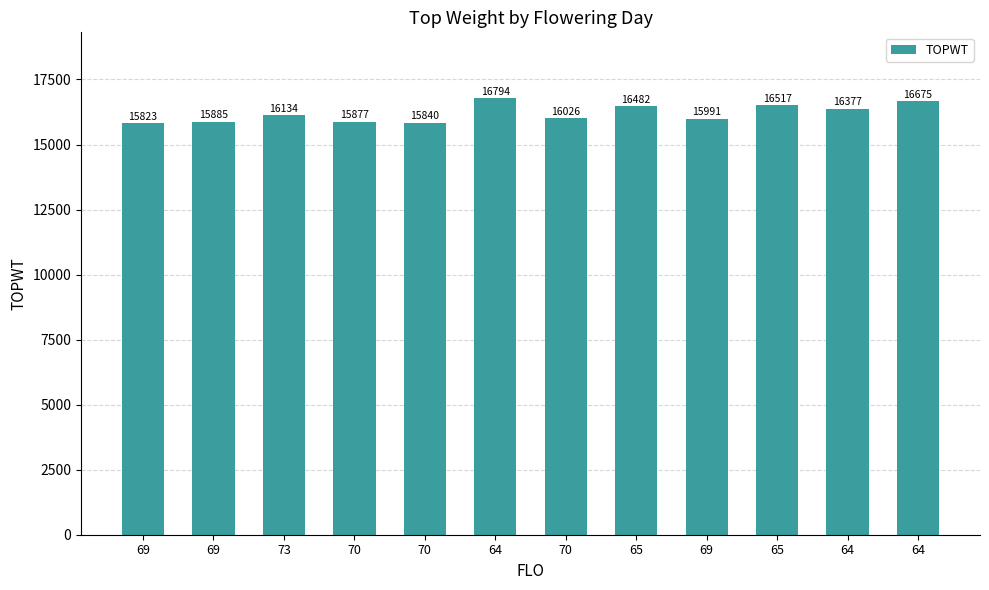

How many bars are there in total?

12